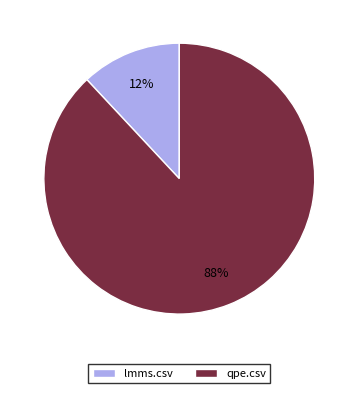

Combined, do qpe.csv and lmms.csv account for over 50%?

Yes